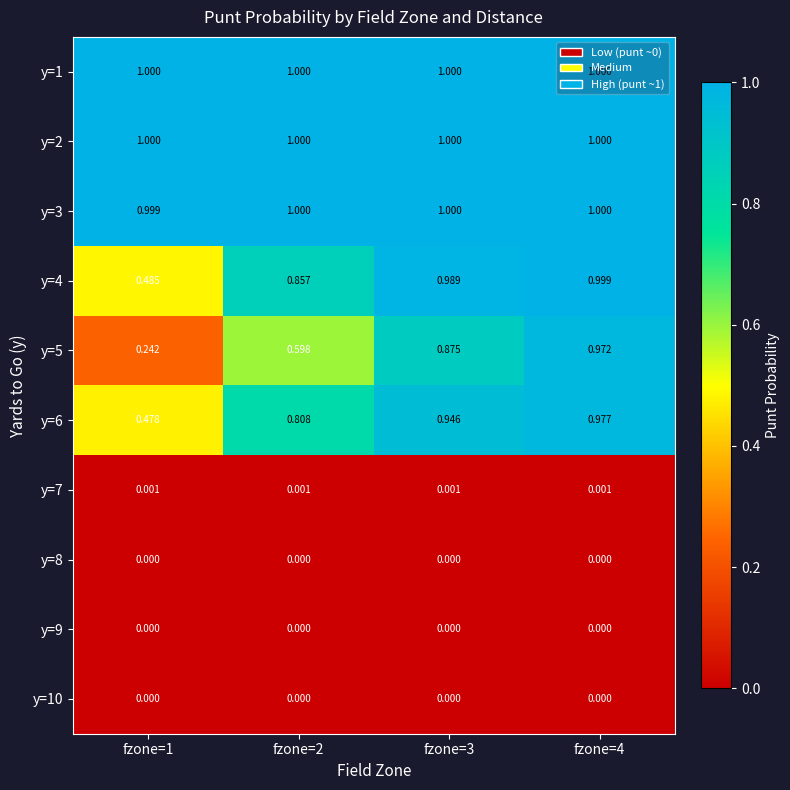

What is the greatest value displayed?

1.0